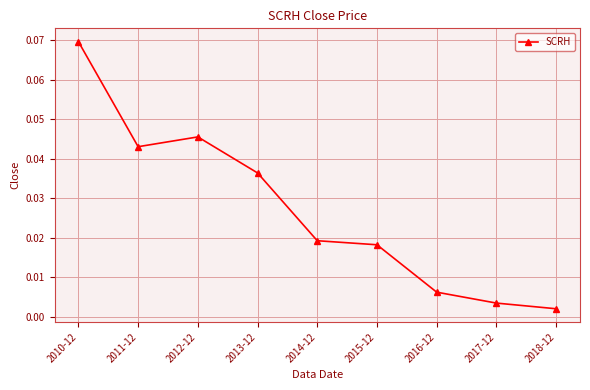

What position from the left is 2014-12?

5